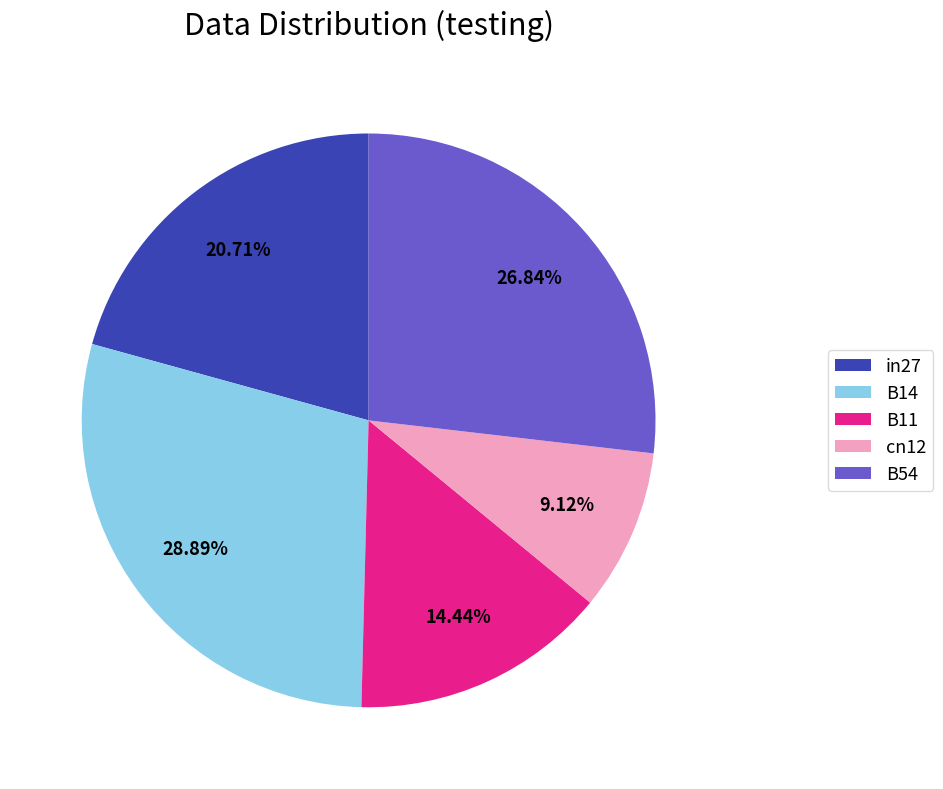

To the nearest percent, what portion does B11 represent?

14%